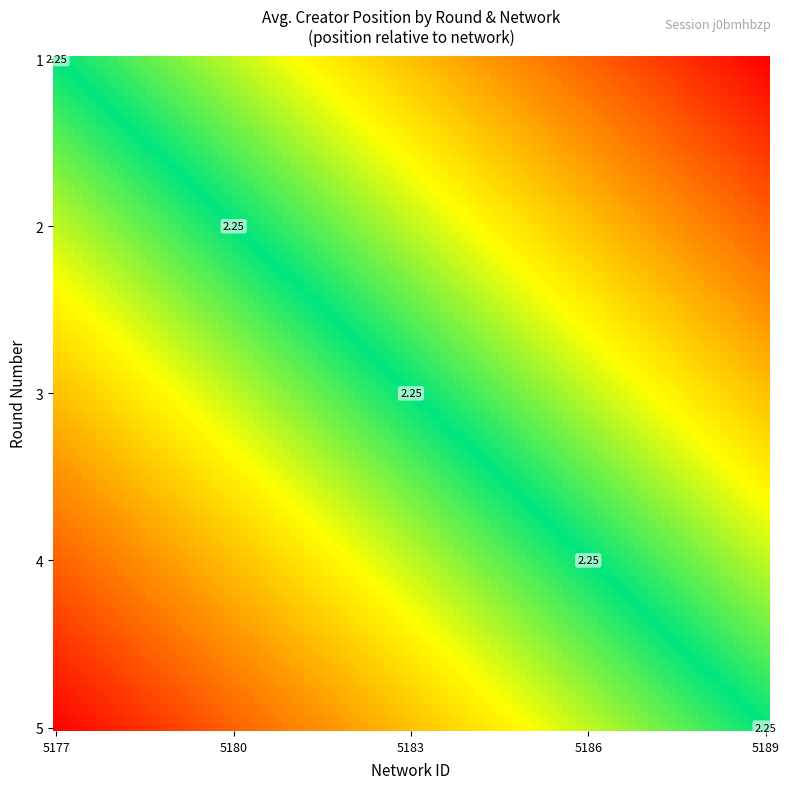

Count the Round 4 values in the range 0 to 1.

4